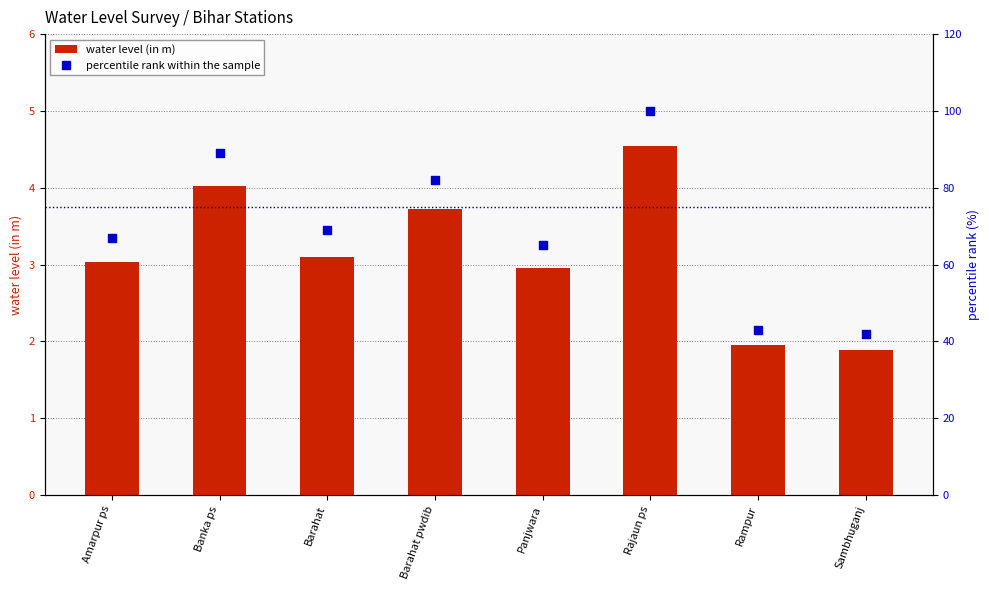

Is the value of percentile rank within the sample at Amarpur ps greater than the value of water_level (in m) at Sambhuganj?

Yes